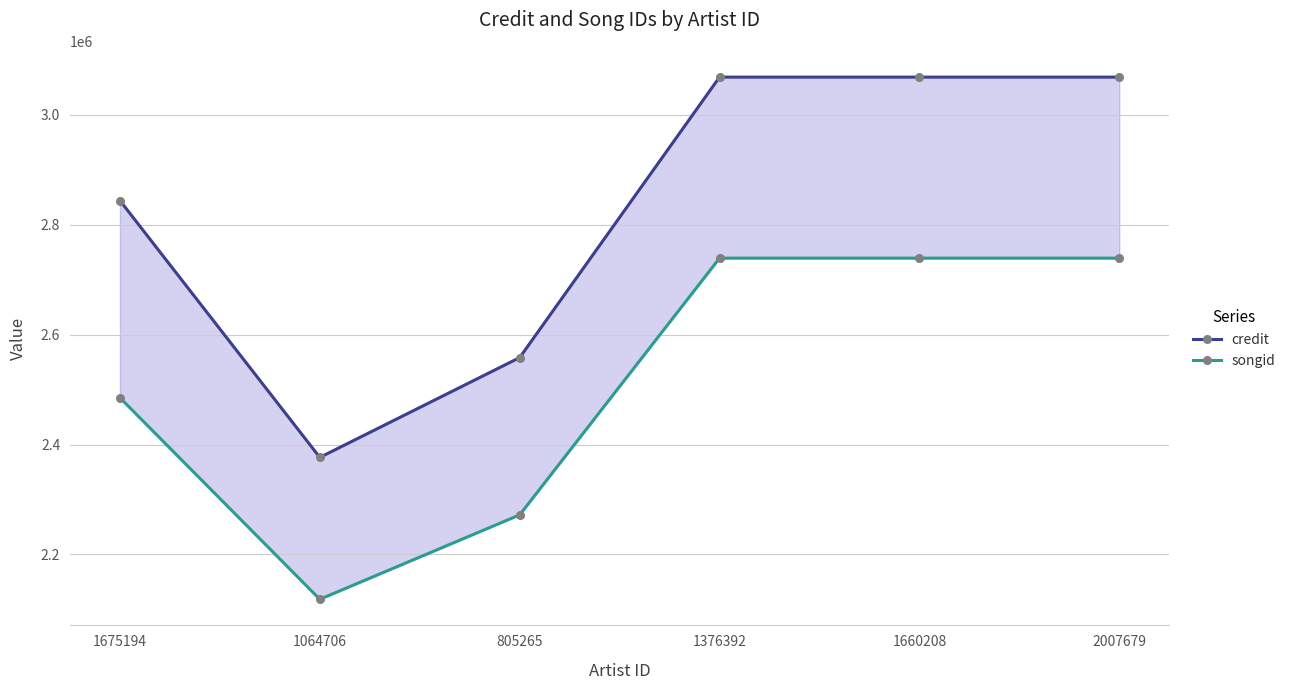

Is it true that credit equals 3068451 at 2007679?

True